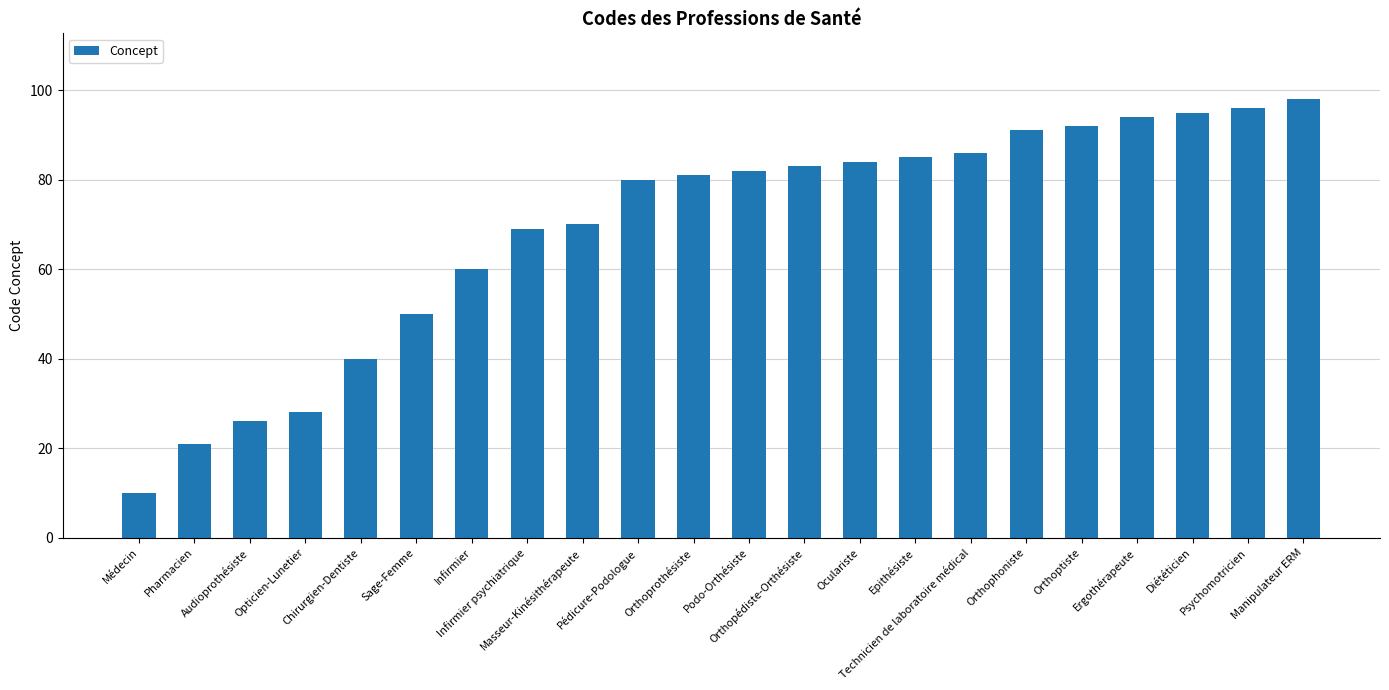

What is the value of the 21st bar from the left?

96